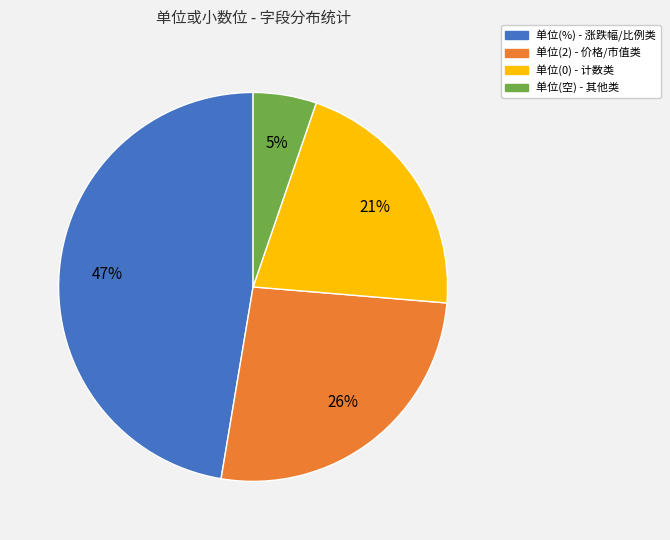

How many slices are in this pie chart?

4